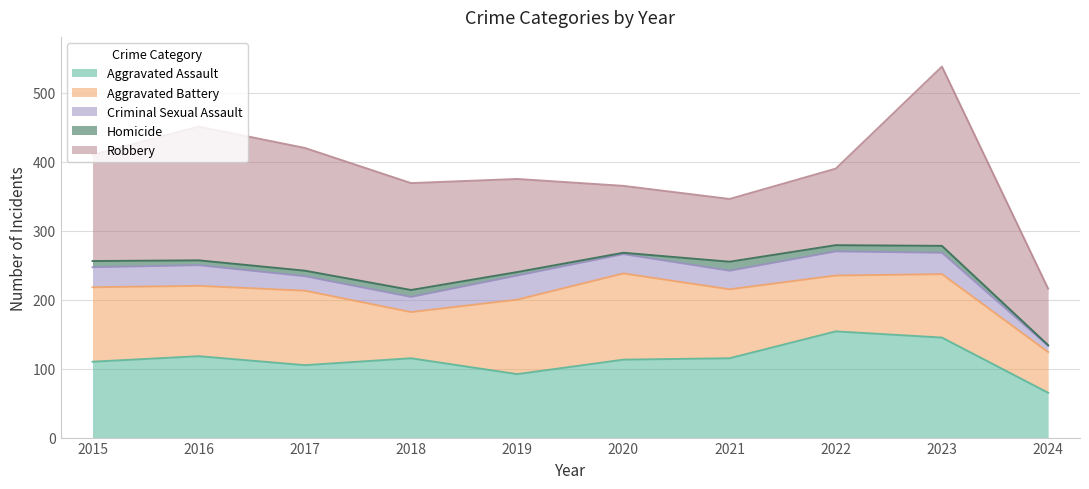

How many distinct data groups are displayed?

5